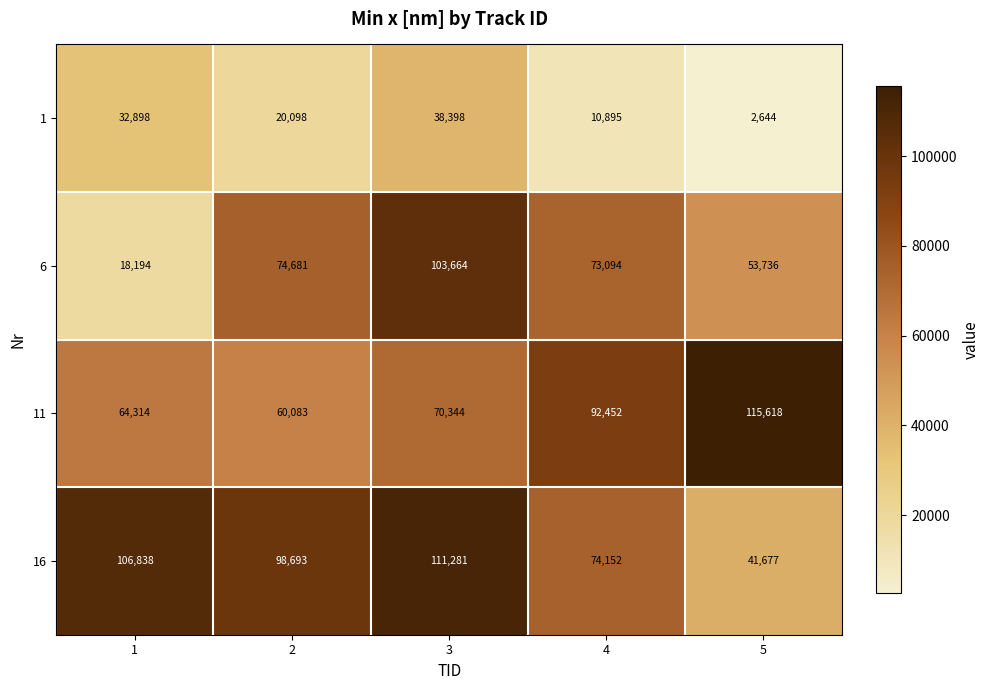

Reading right to left, list all the values displayed in this chart.

1: 2644	10895	38398	20098	32898
6: 53736	73094	103664	74681	18194
11: 115618	92452	70344	60083	64314
16: 41677	74152	111281	98693	106838